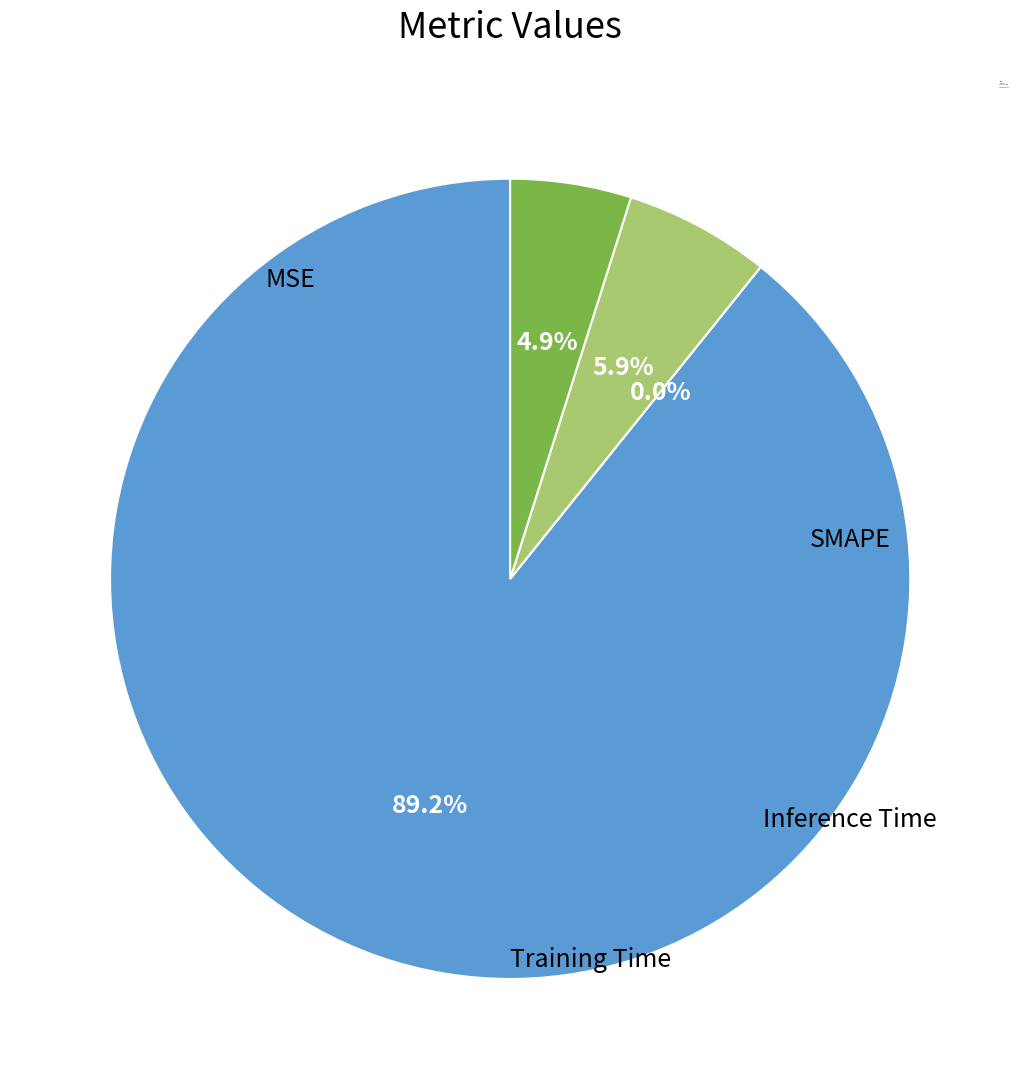

How many slices are in this pie chart?

4